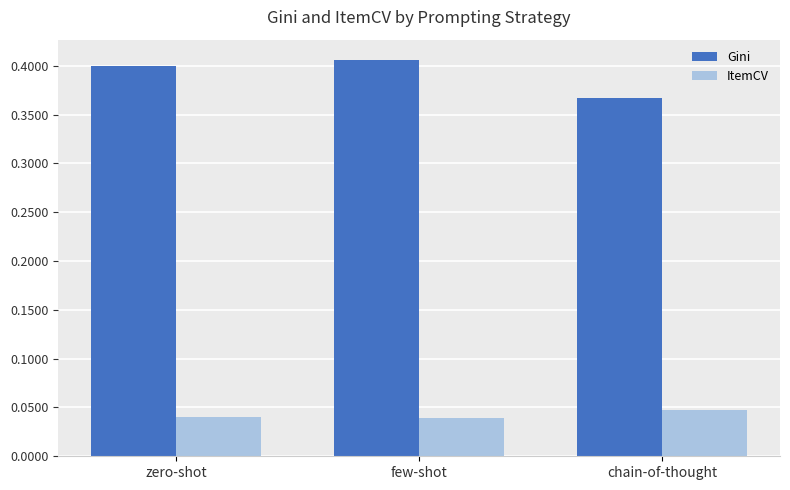

Is the value of ItemCV at chain-of-thought greater than the value of Gini at zero-shot?

No